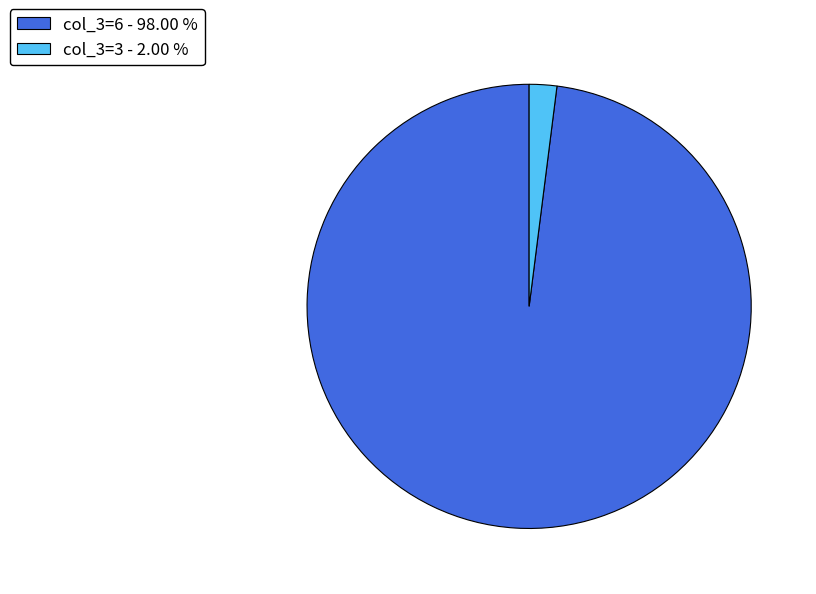

Is the sum of col_3=6 - 98.00 % and col_3=3 - 2.00 % greater than half?

Yes